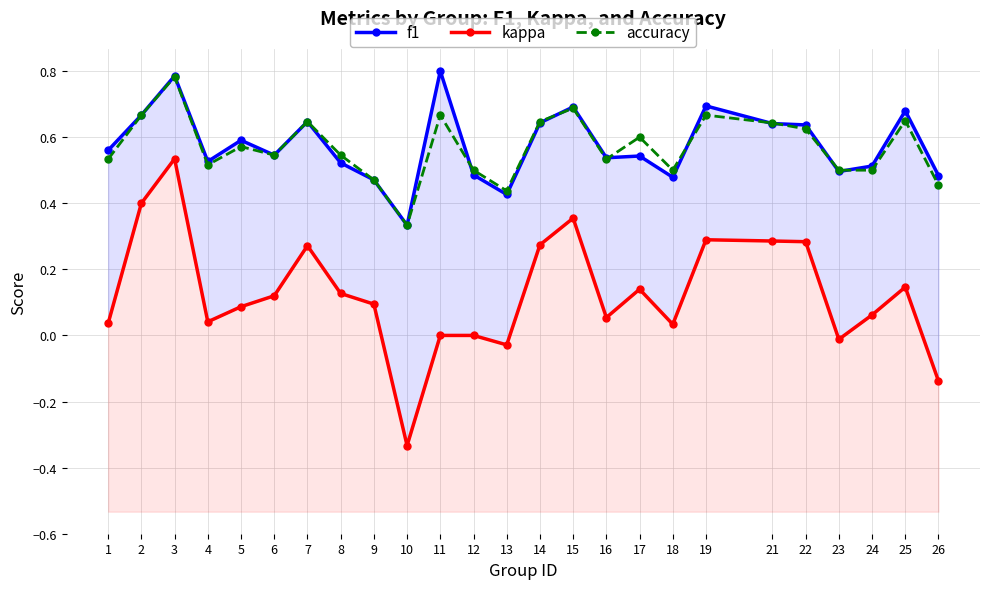

What is the value of the accuracy point at the 15th from the left?

0.7